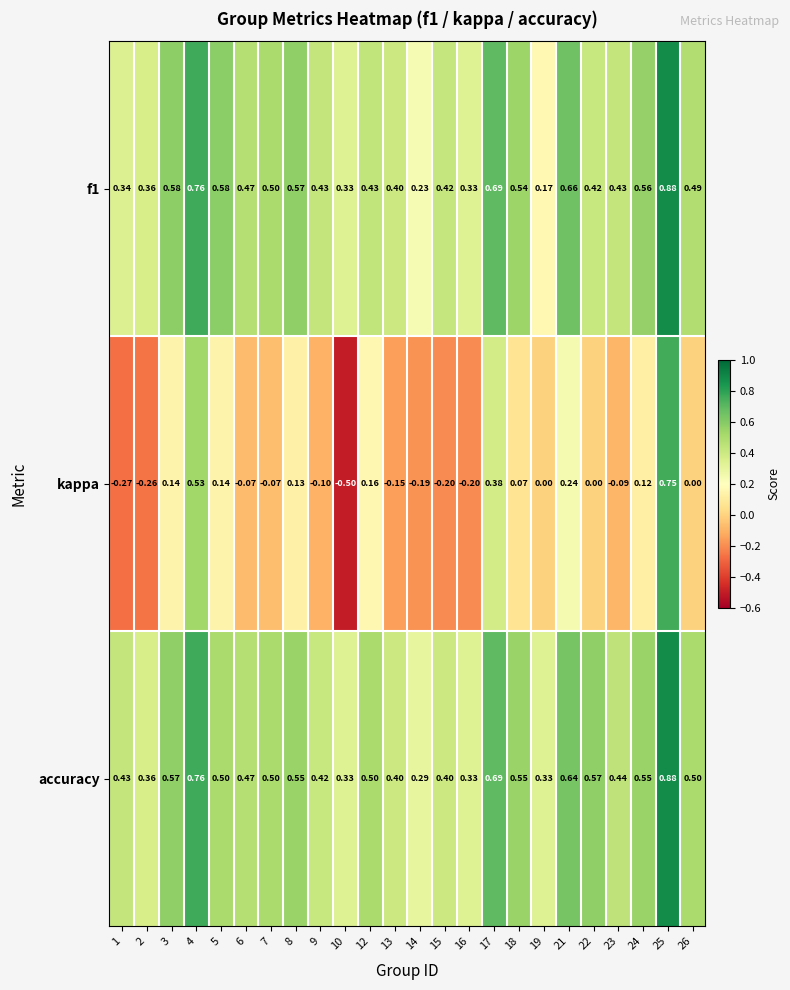

Which series changed the most between 2 and 22?

kappa